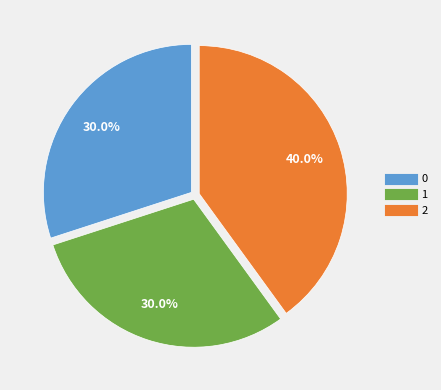

How many segments does this pie chart have?

3